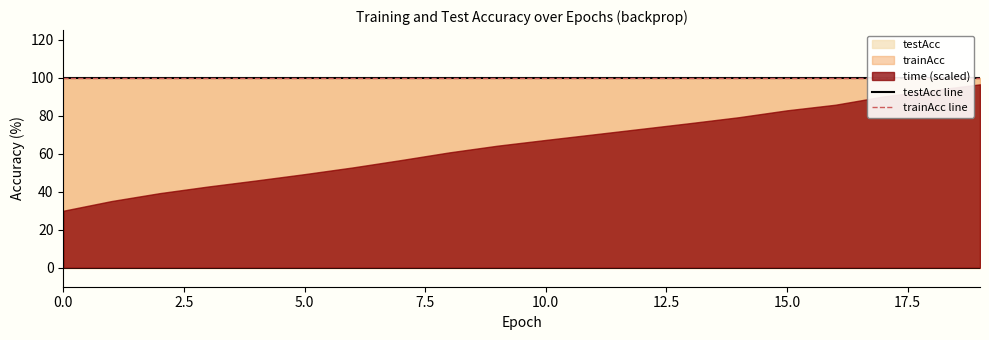

What is the sum of the testAcc values at 8 and 9?

200.0